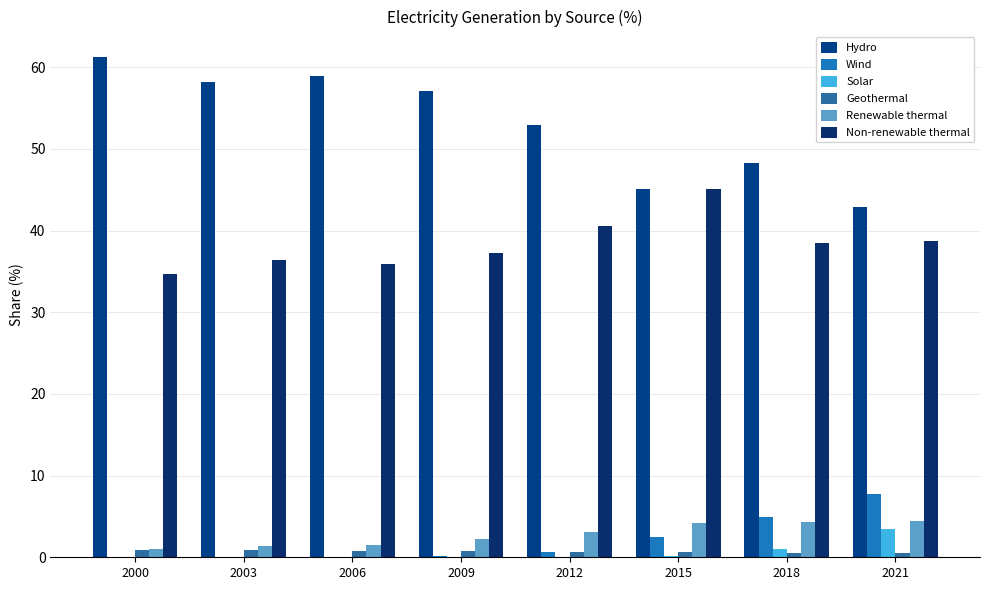

What is the sum of all Geothermal values?

5.8